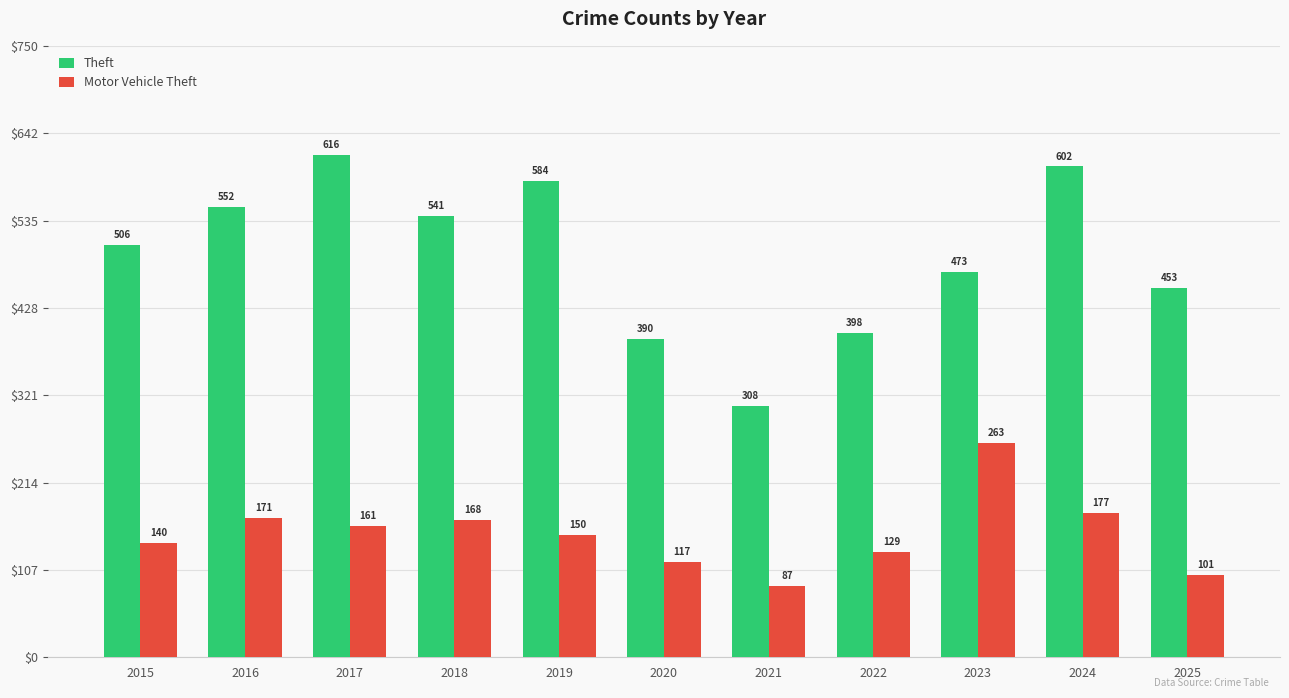

How many bars are there in each group?

2